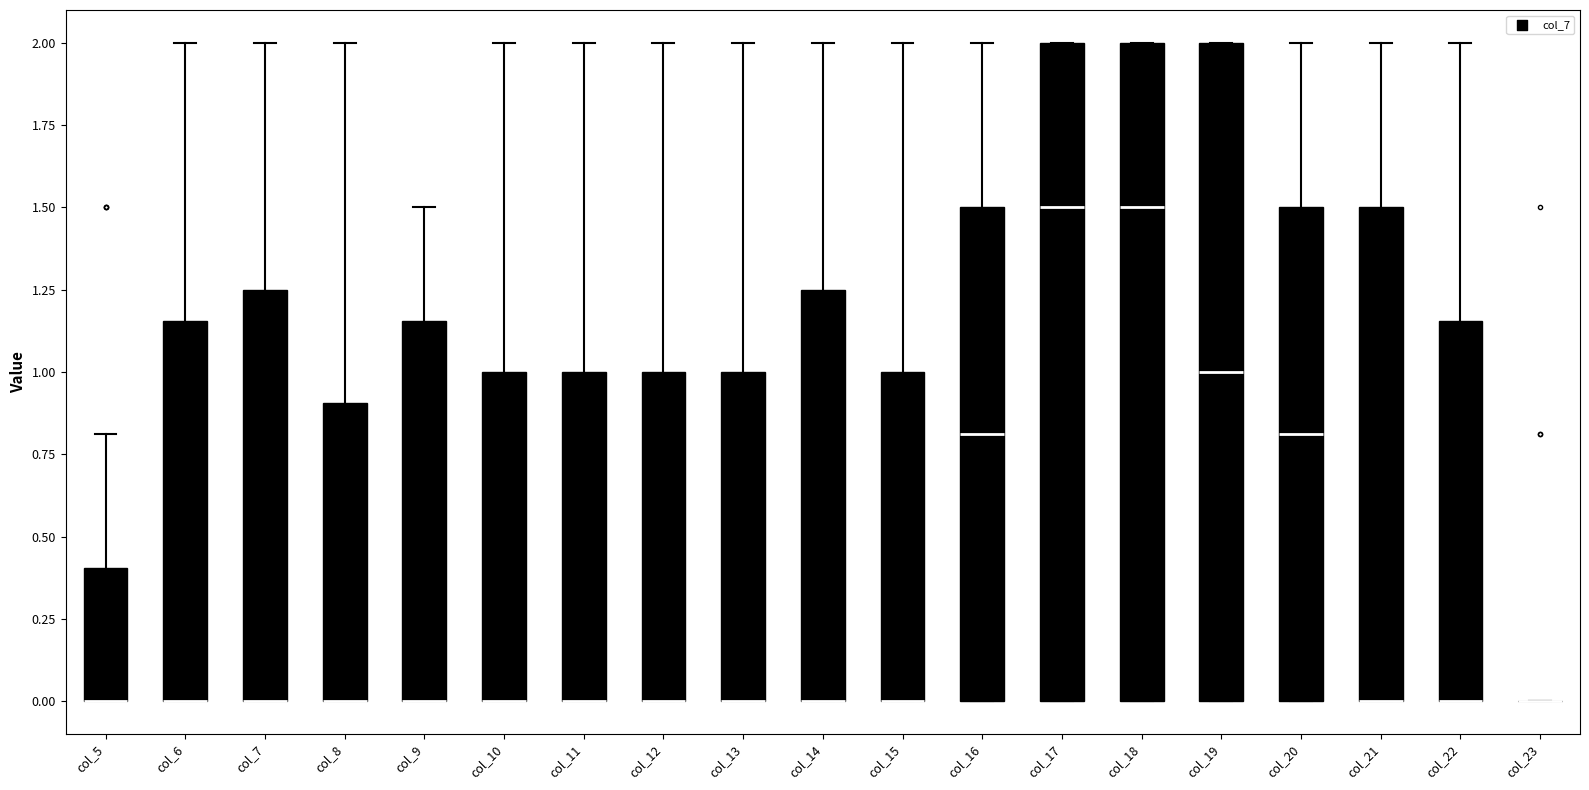

Where is the lower edge of the box for col_14 on the y-axis? The values are not printed on the chart, so give them approximately, as read against the axis.

0.00